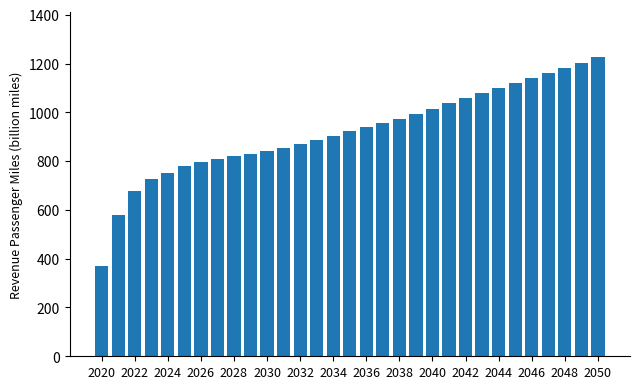

How many series are shown in this chart?

1